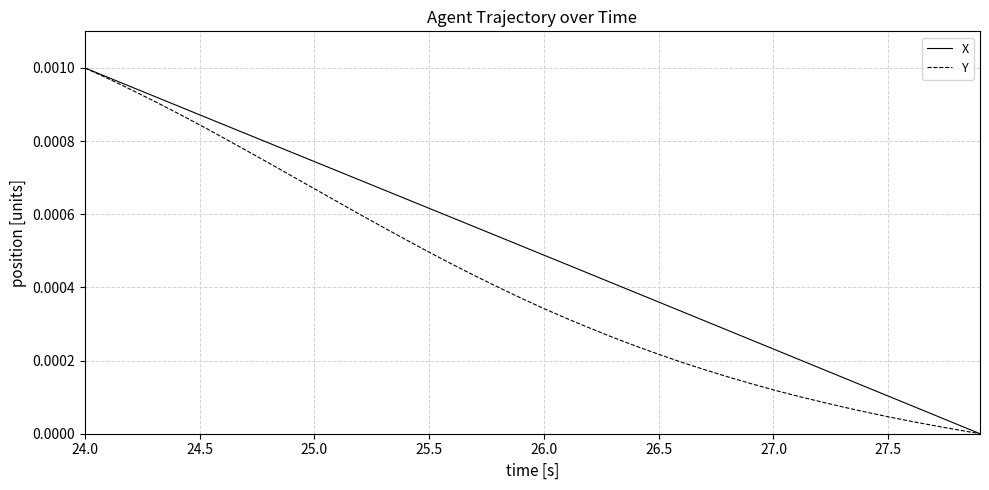

True or false: X has more than 1 interior local peaks.

False